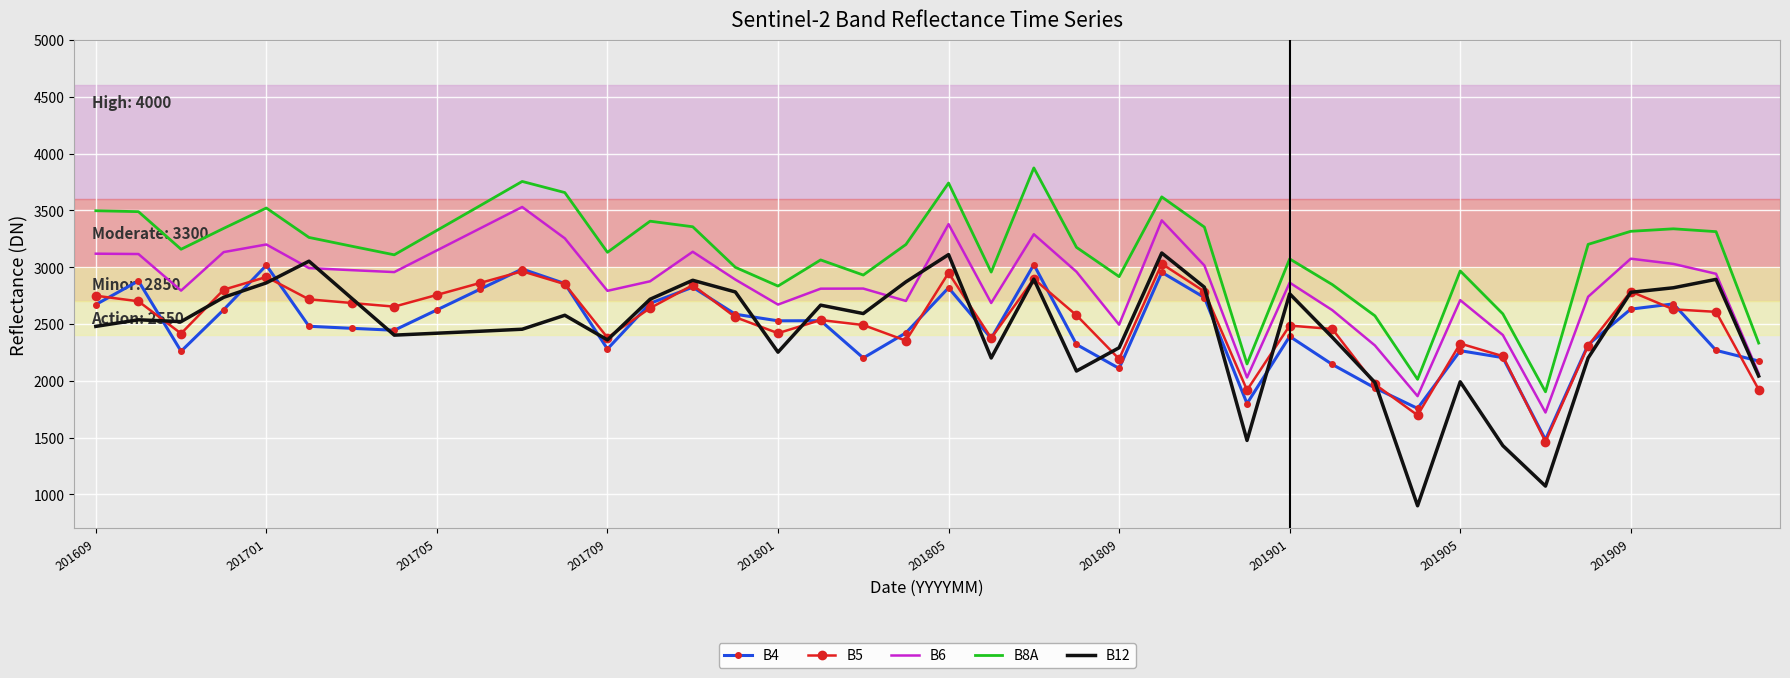

What is the minimum value for B12?

900